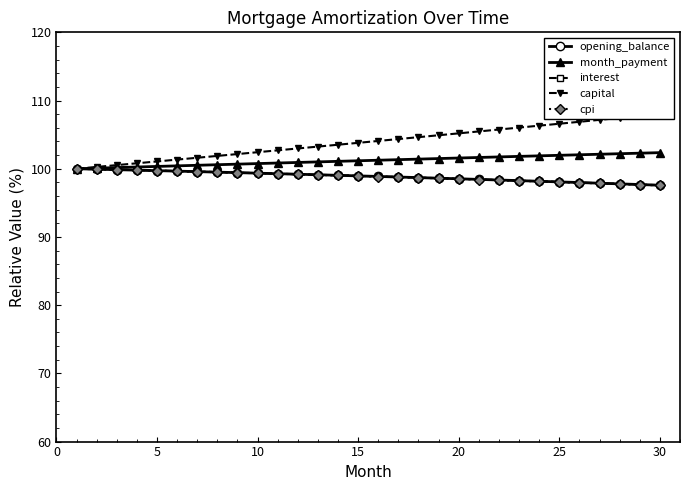

What is the maximum value for month_payment?

102.4